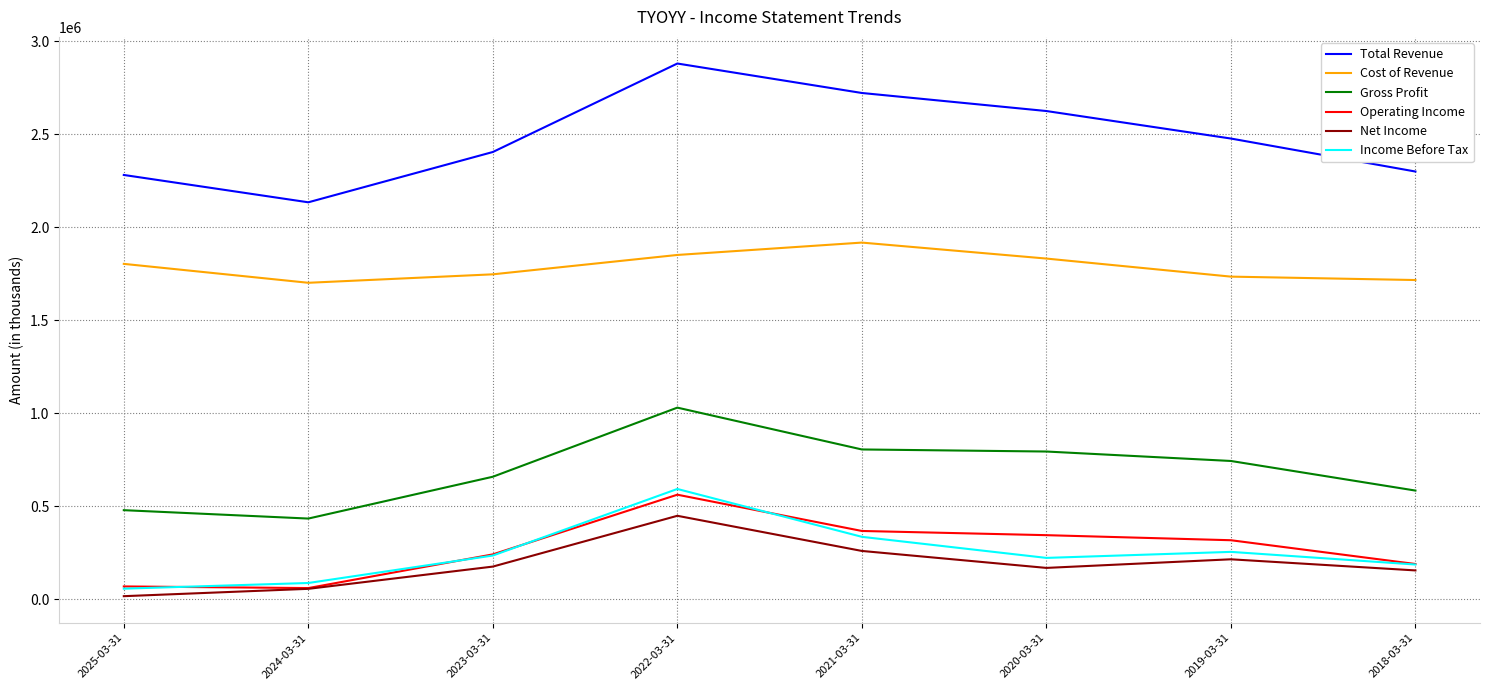

True or false: Total Revenue has more than 0 points higher than both neighbors.

True